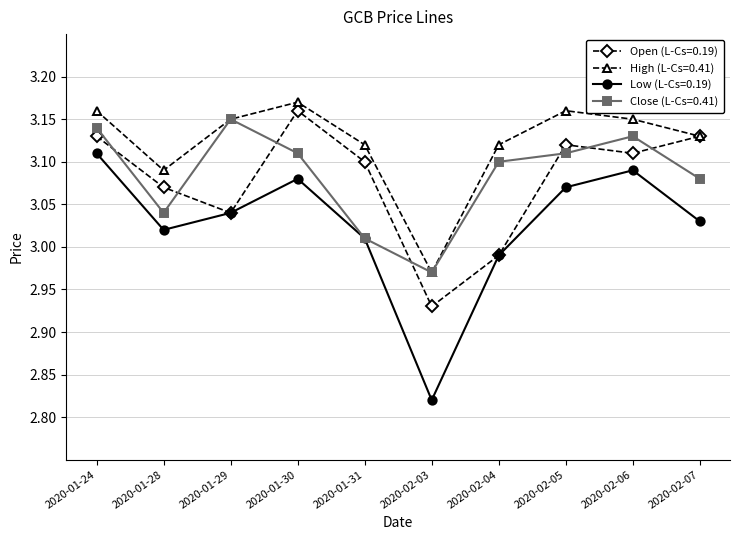

What is the label of the 9th point from the left?

2020-02-06